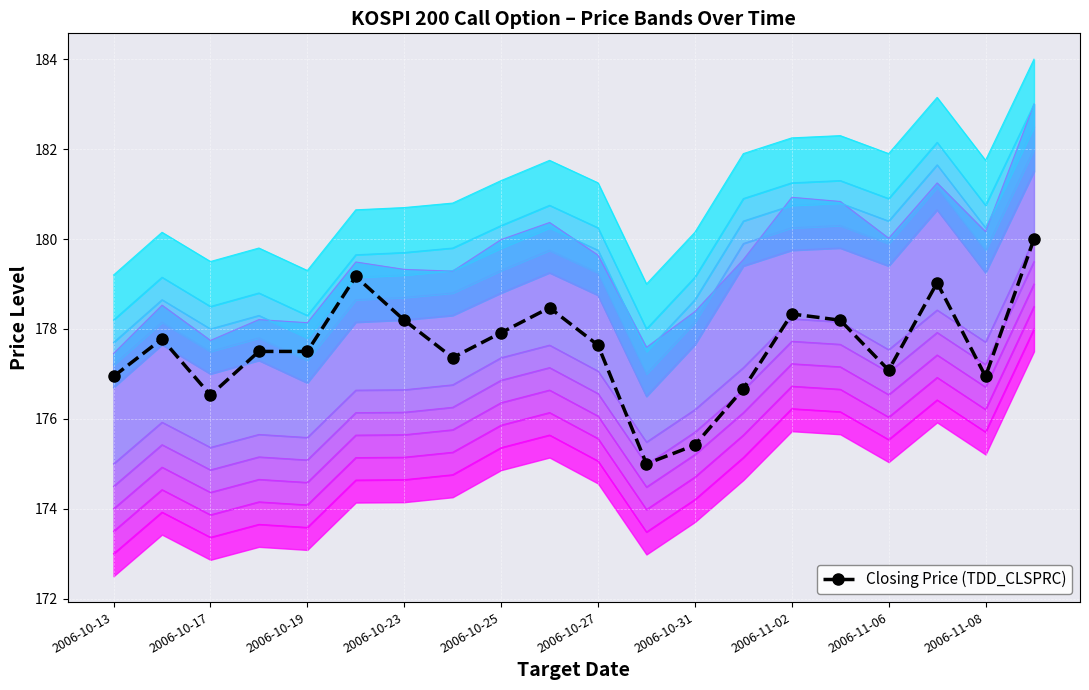

Is it true that the value at 13 is 176.7?

True